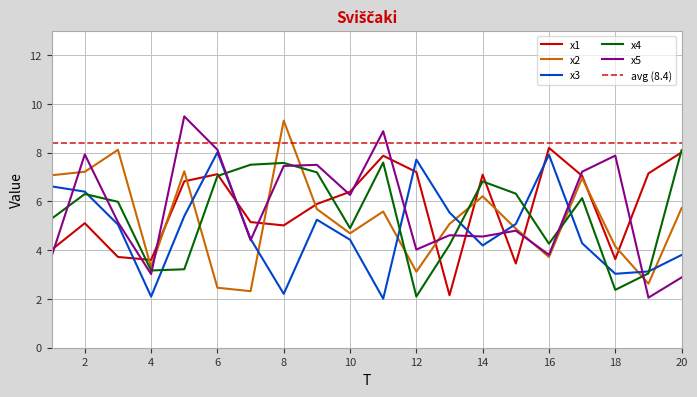

Which series changed the most between 16 and 19?

x3